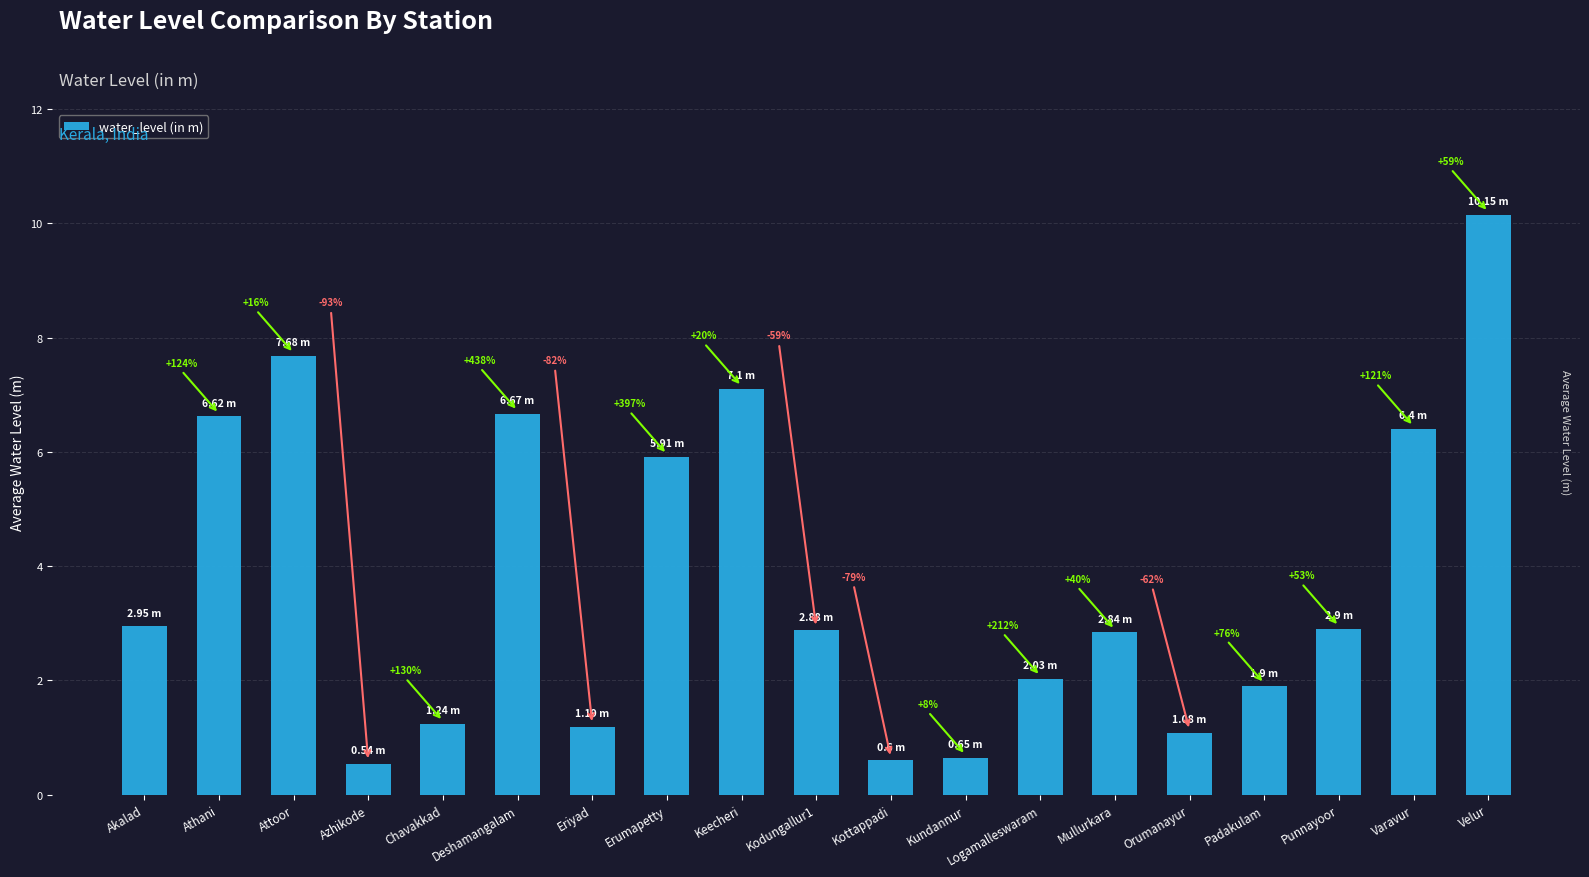

How many bars are there in total?

19